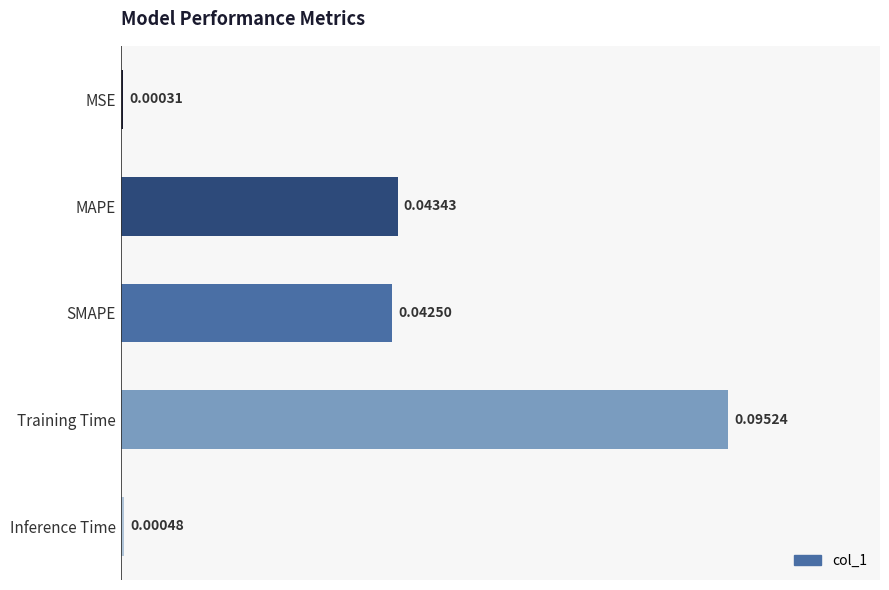

What is the change in value from SMAPE to Training Time?

+0.1